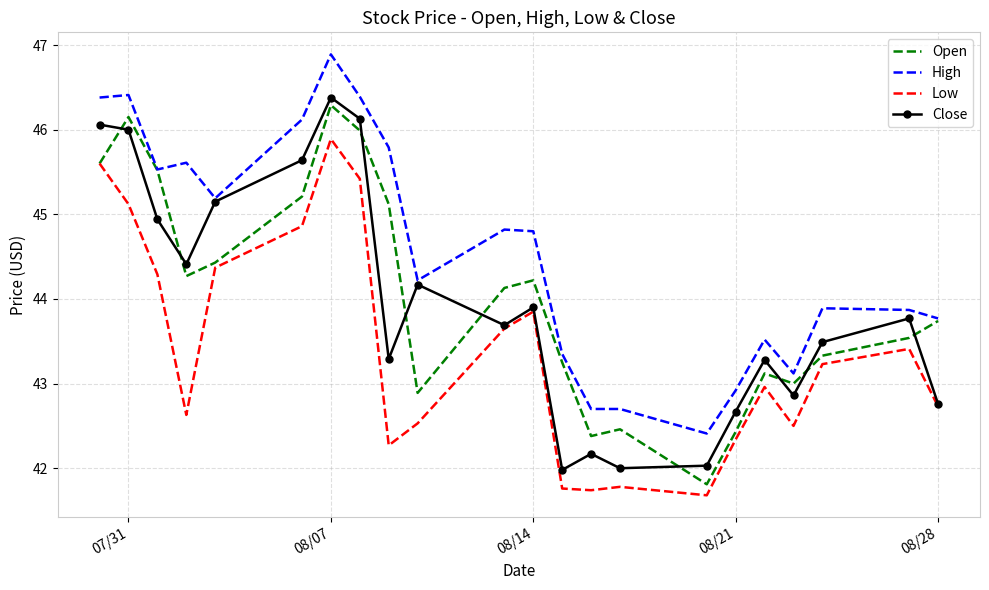

What is the highest value of the Open series?

46.3